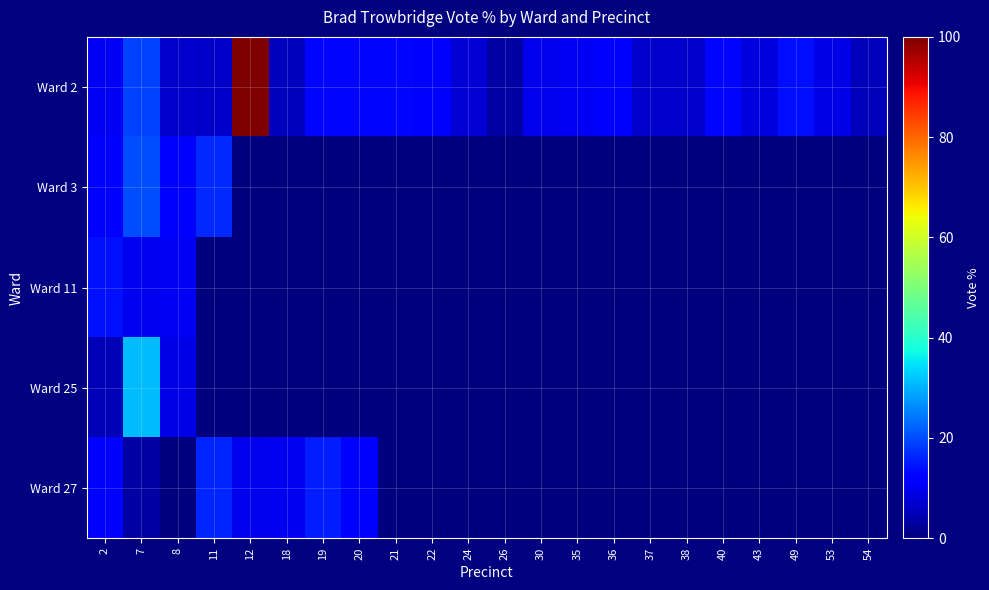

At 26, list the series in order from largest to smallest.

Ward 2, Ward 3, Ward 11, Ward 25, Ward 27